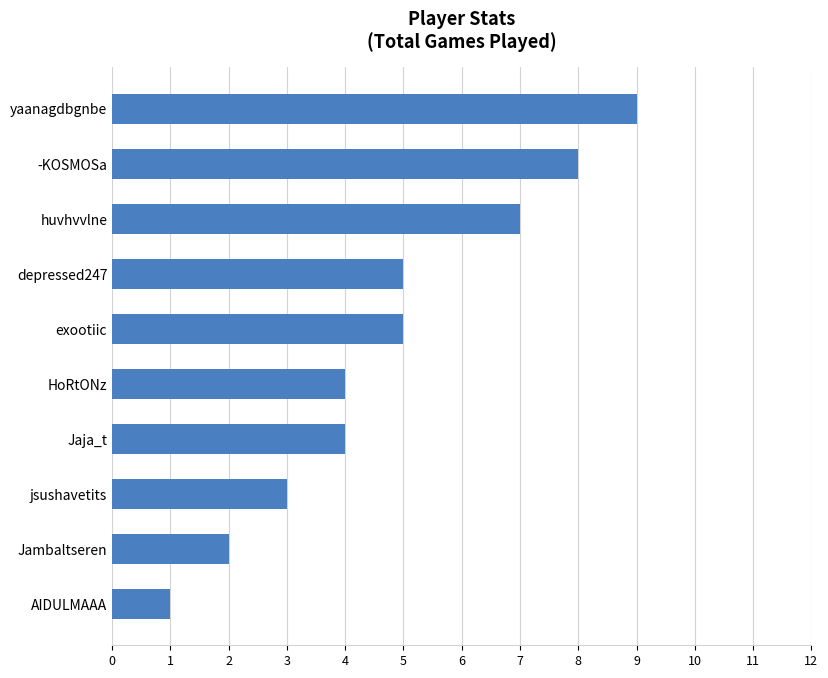

How many data points does each series have?

10